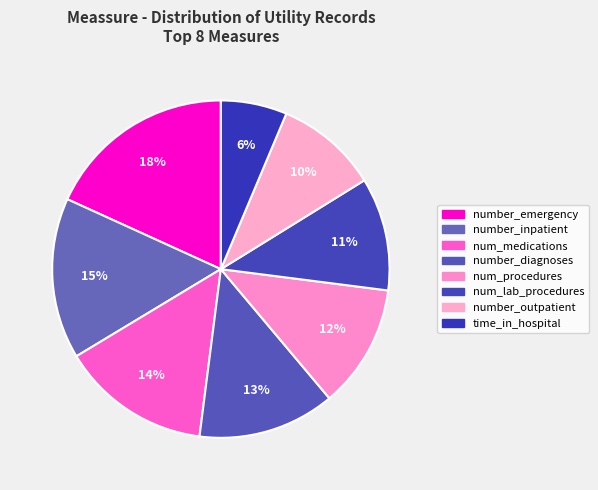

Rank the categories by value from highest to lowest.

number_emergency, number_inpatient, num_medications, number_diagnoses, num_procedures, num_lab_procedures, number_outpatient, time_in_hospital